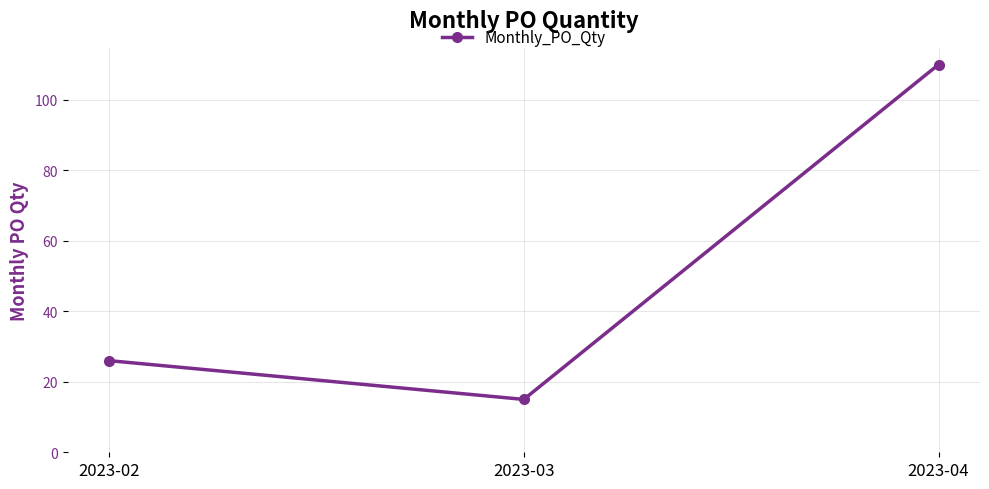

Is this an area chart (filled region under the line)?

No